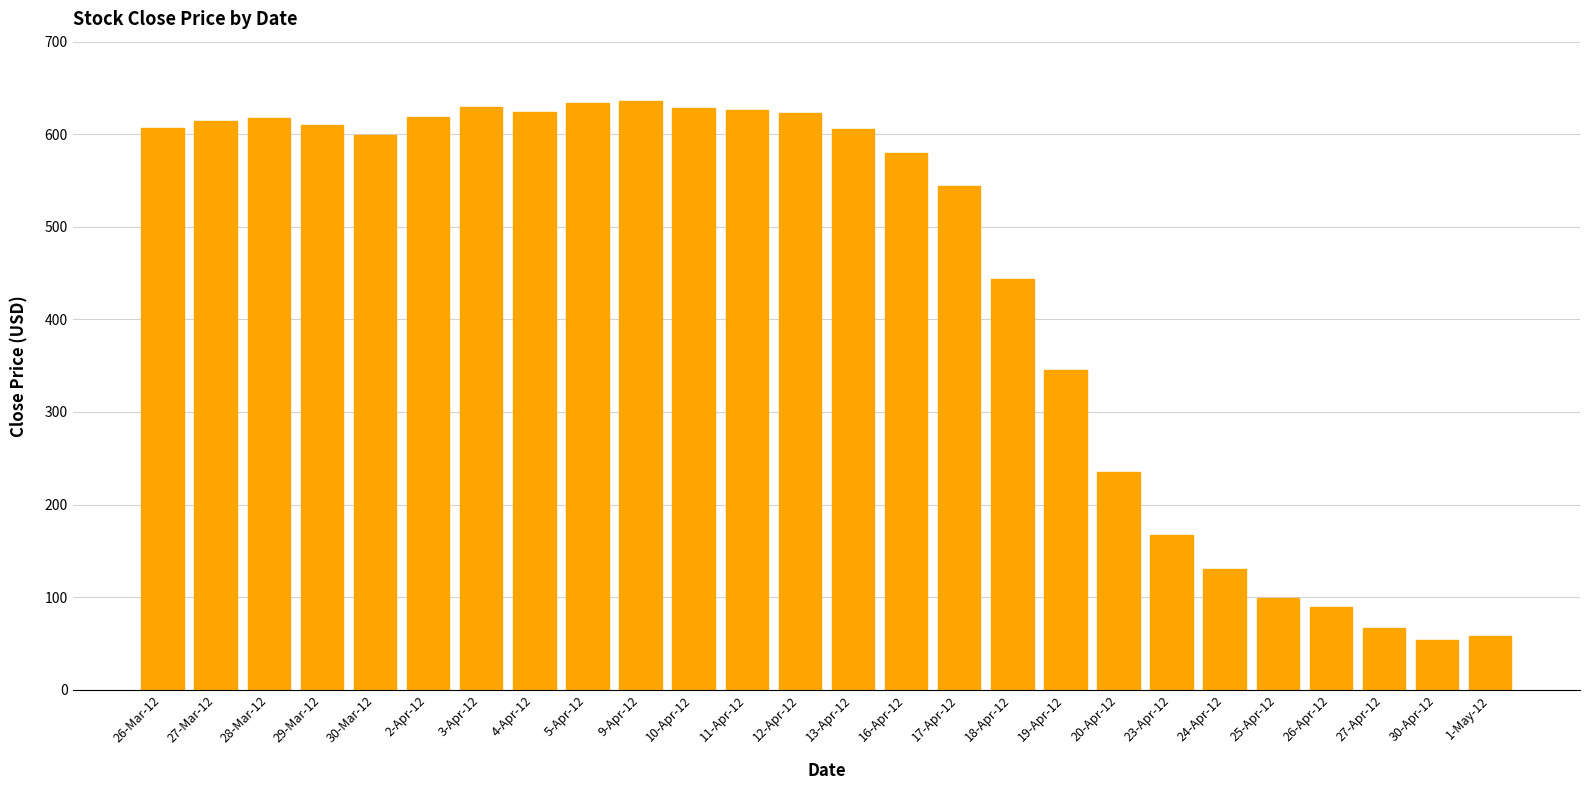

What is the sum of all values?

11485.7